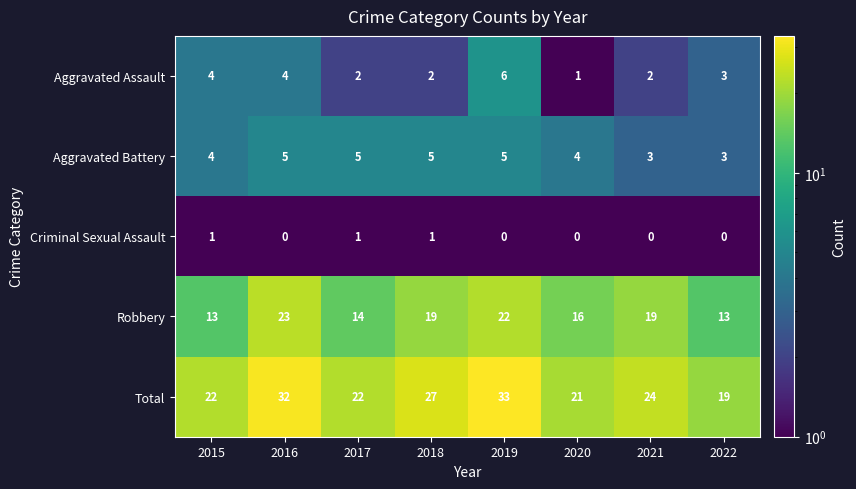

What is the maximum value shown in the chart?

33